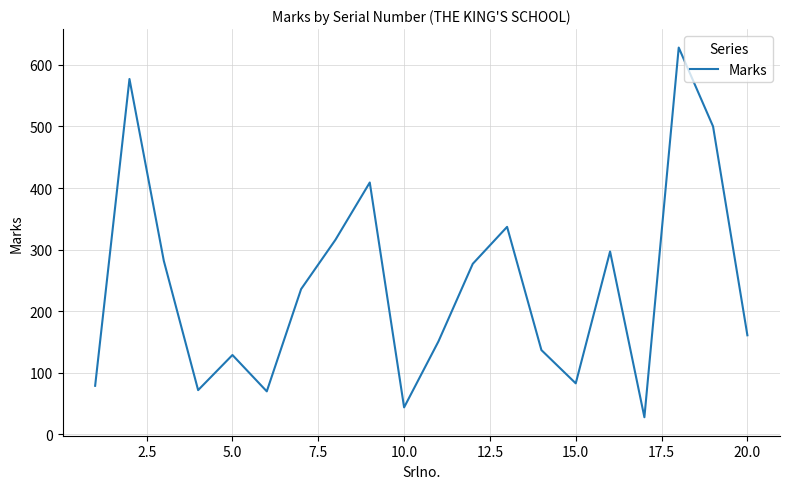

What is the difference between the maximum and minimum values?

600